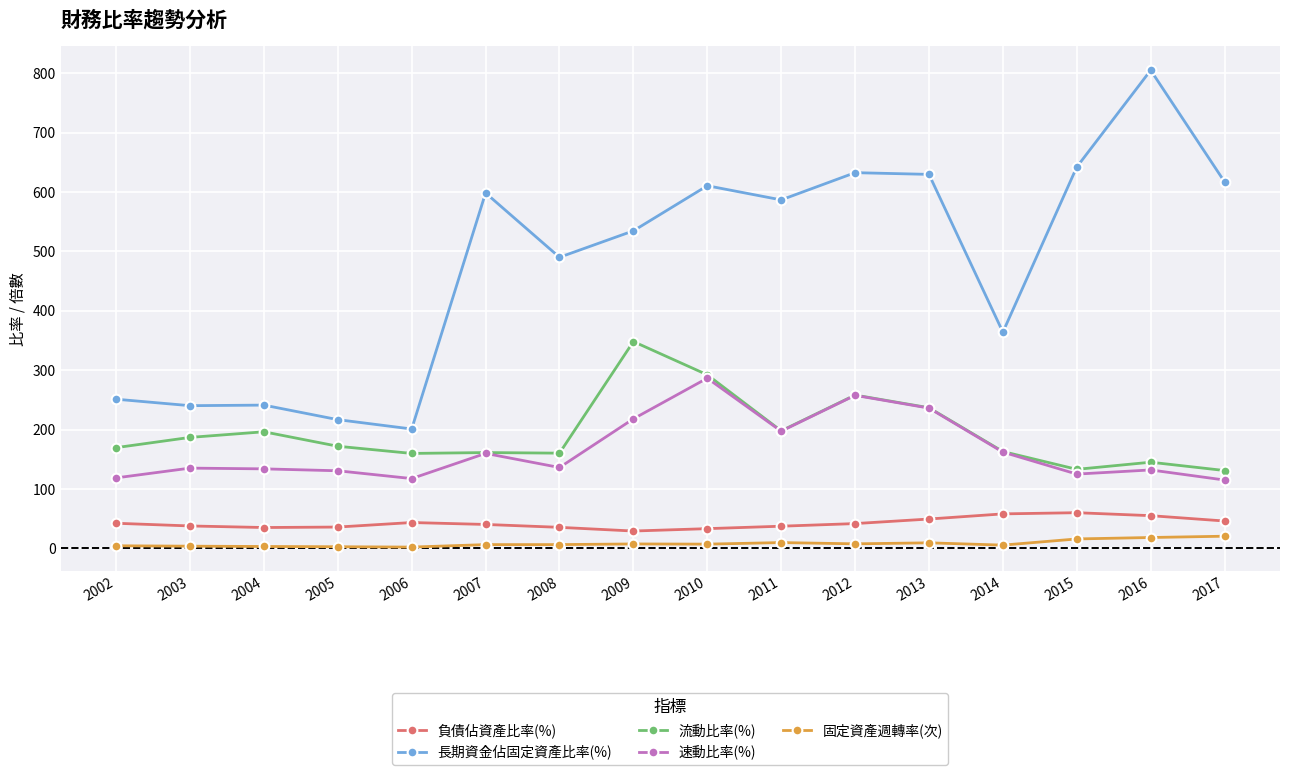

True or false: 流動比率(%) has more than 2 points higher than both neighbors.

True